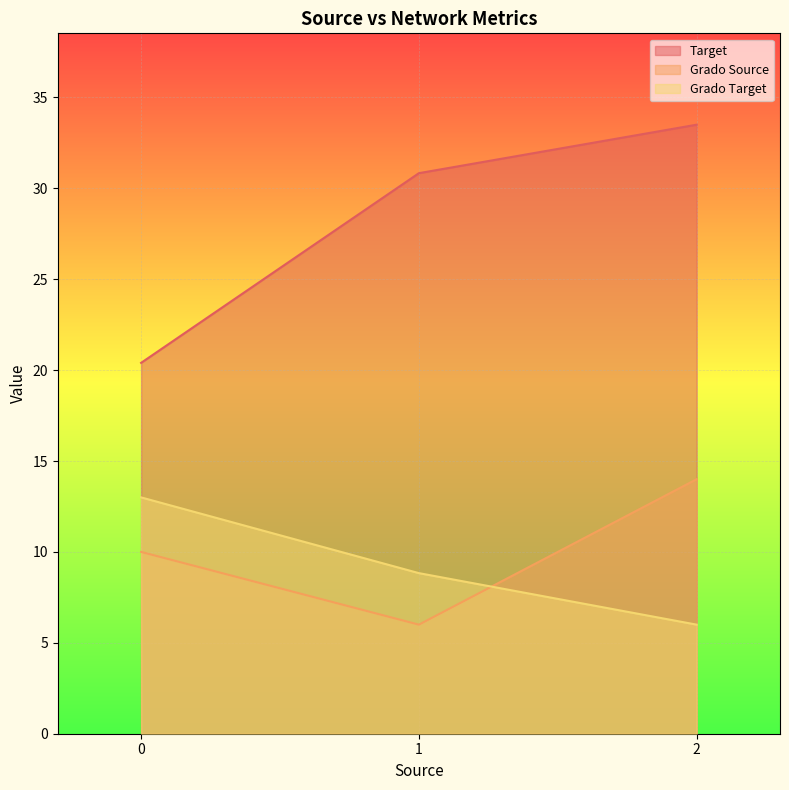

What is the difference between the highest and lowest values at 1?

24.8